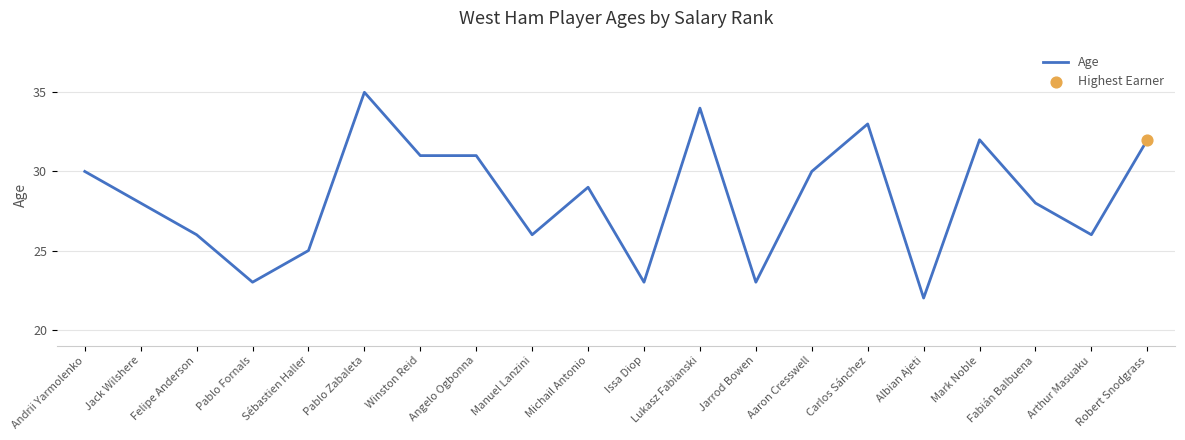

What is the ratio of the value at Angelo Ogbonna to the value at Manuel Lanzini?

1.2